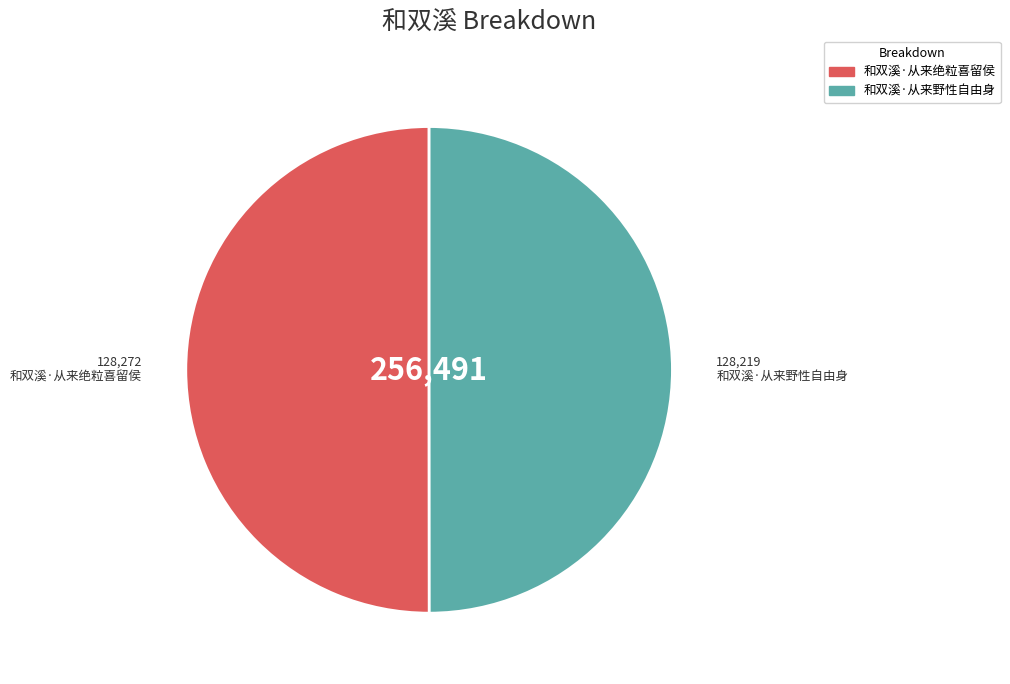

Do 和双溪·从来野性自由身 and 和双溪·从来绝粒喜留侯 together represent more than half of the pie?

Yes